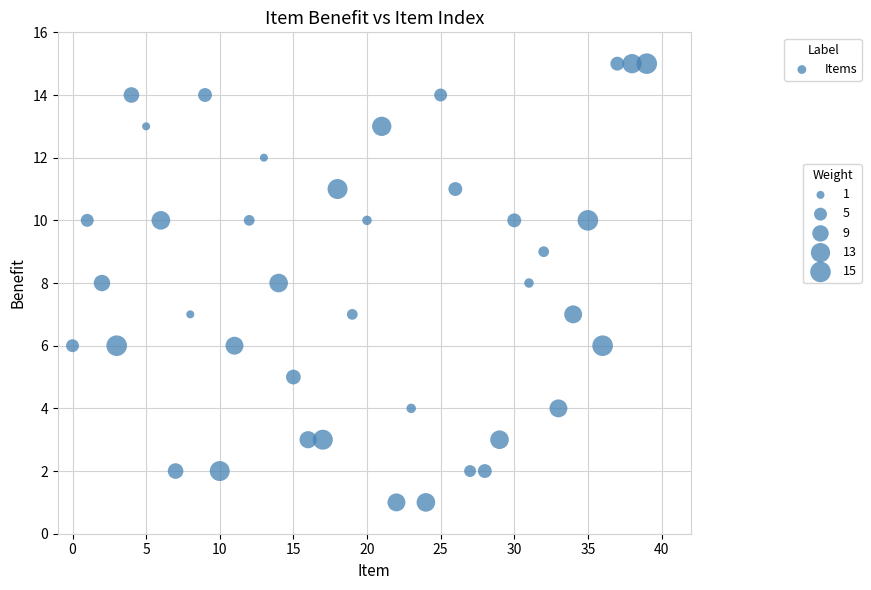

What is the range of Y values (max minus min)?

14